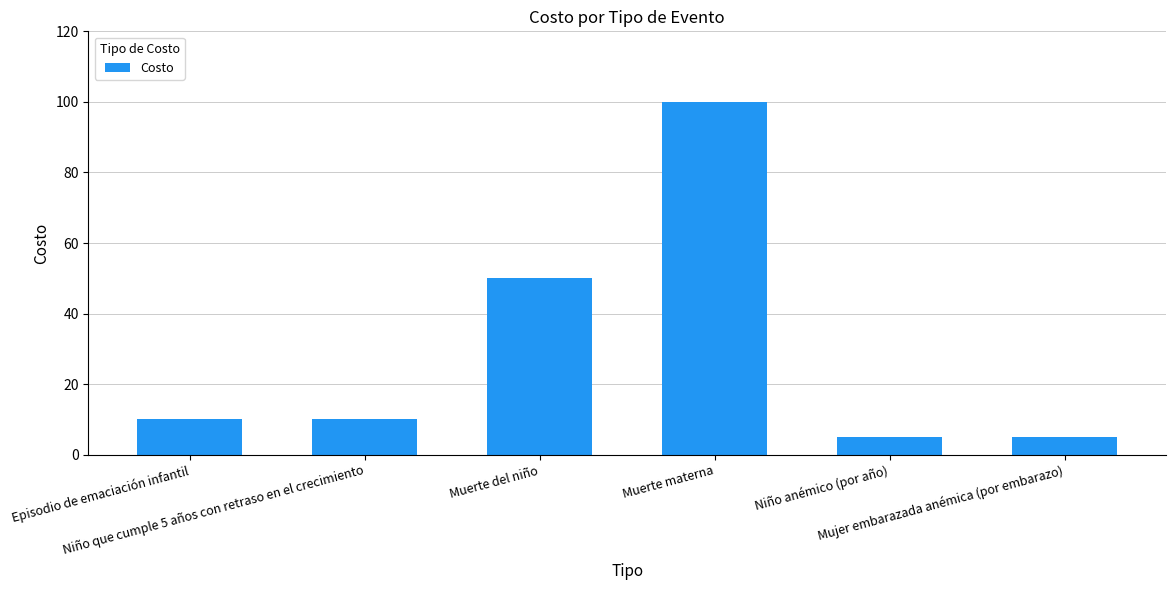

Are the bars horizontal?

No